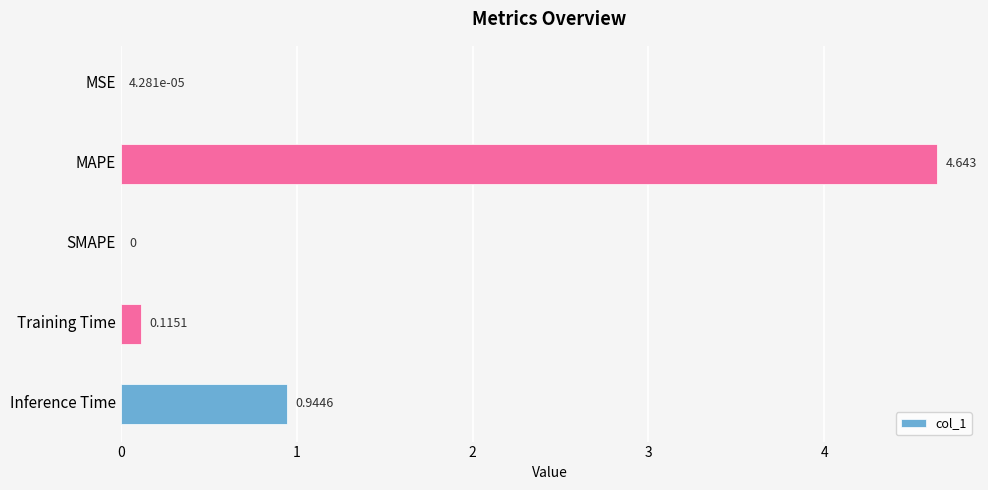

Where is the data nearest to the value 2?

Inference Time